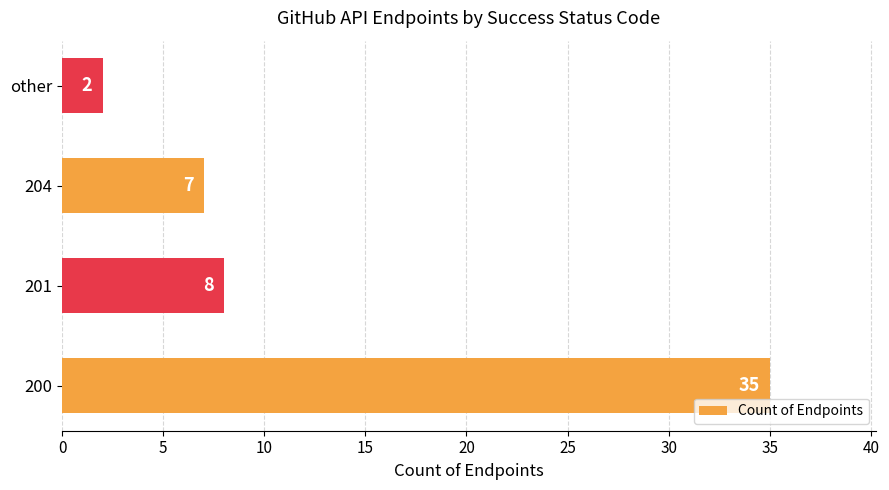

Count the number of categories in the chart.

4